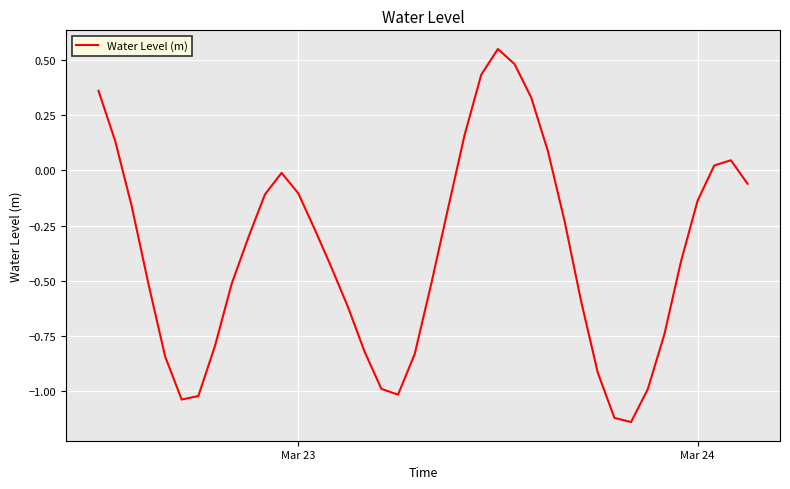

Is it true that the value at Mar 23 is -0.1?

True